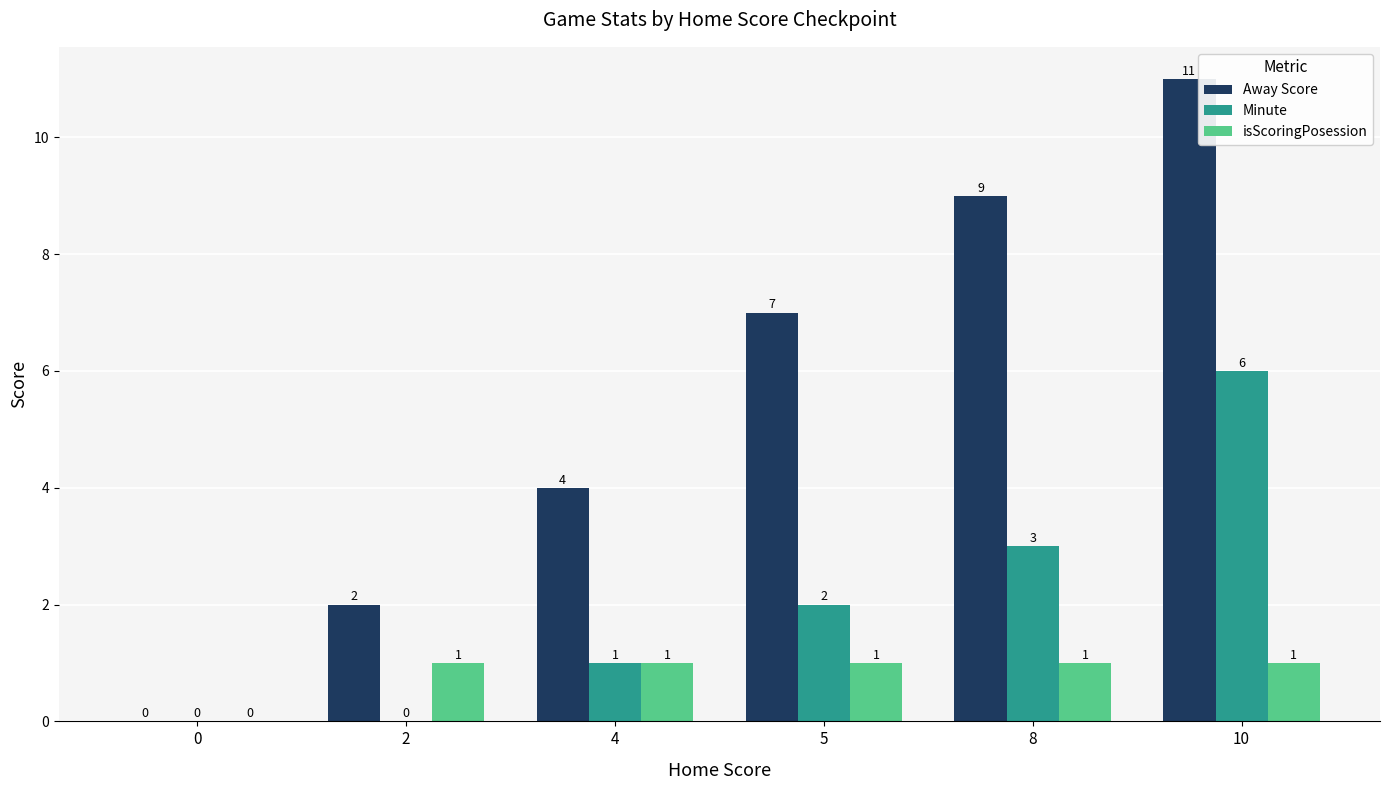

Reading left to right, transcribe all the data shown in this chart.

Away Score: 0=0	2=2	4=4	5=7	8=9	10=11
Minute: 0=0	2=0	4=1	5=2	8=3	10=6
isScoringPosession: 0=0	2=1	4=1	5=1	8=1	10=1